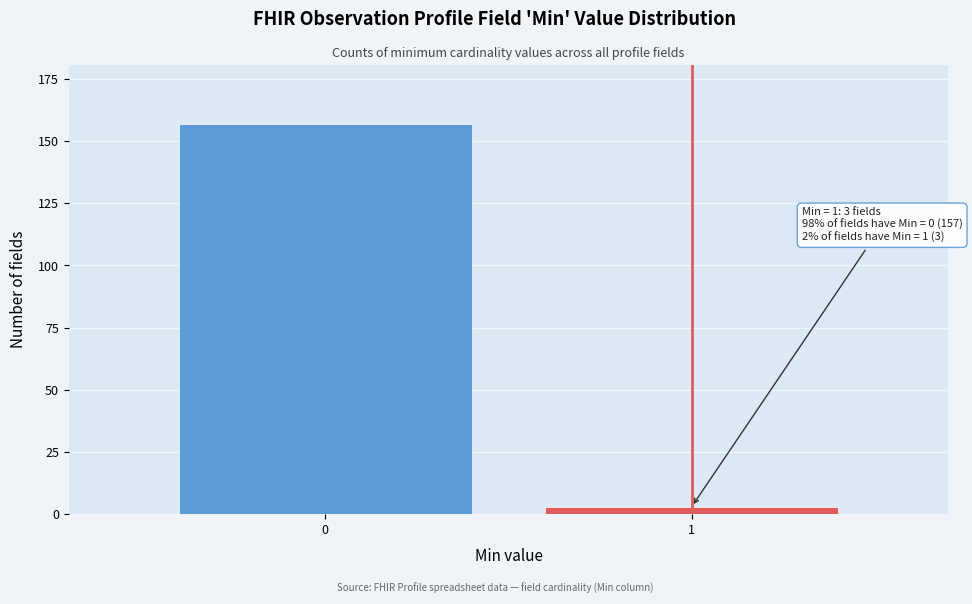

Reading left to right, transcribe all the data shown in this chart.

0=157	1=3